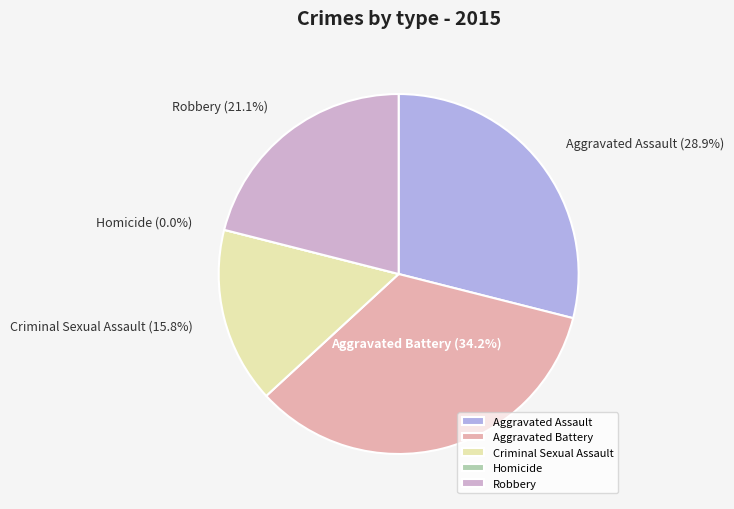

How many slices are in this pie chart?

5